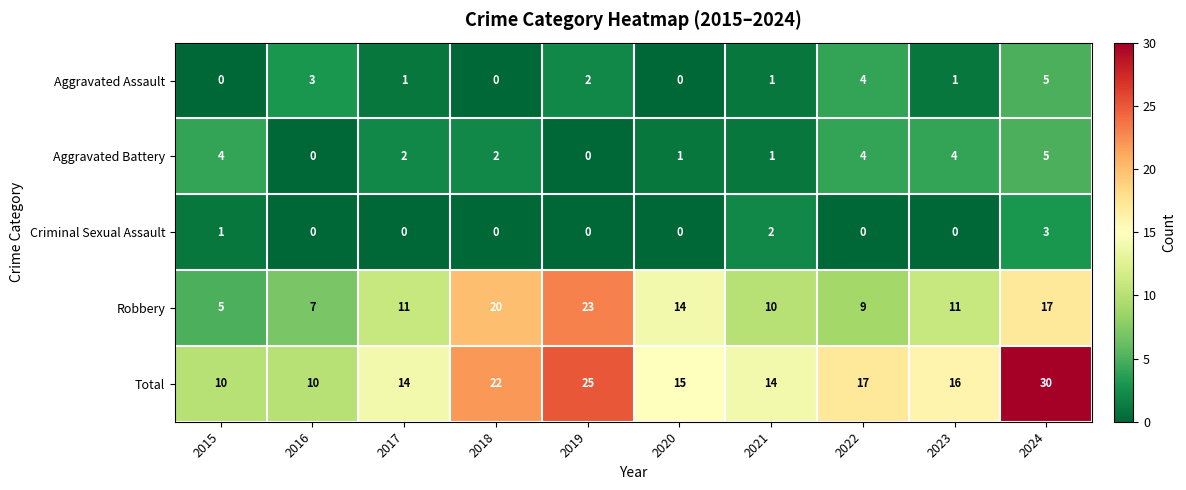

What is the total value across all series at 2015?

20